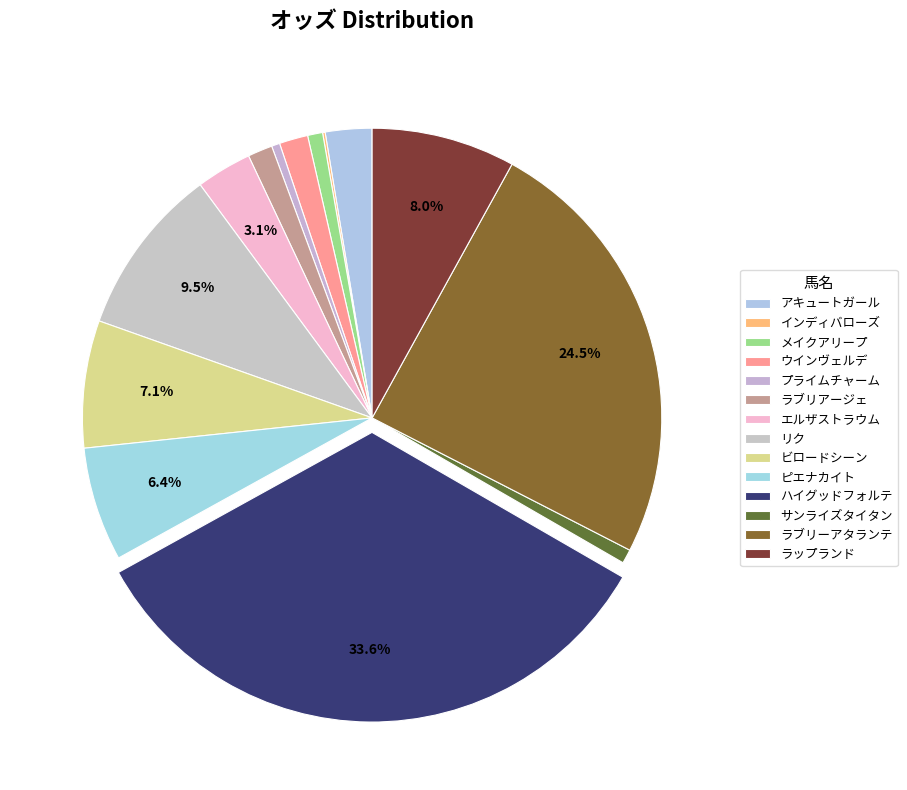

Which category has the biggest portion of the pie?

ハイグッドフォルテ